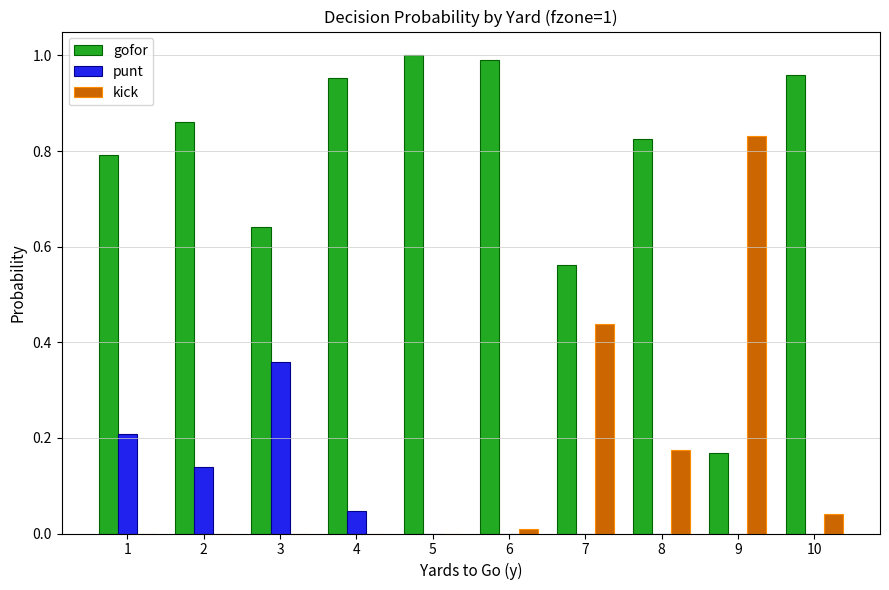

Is the value of punt at 2 greater than the value of gofor at 1?

No